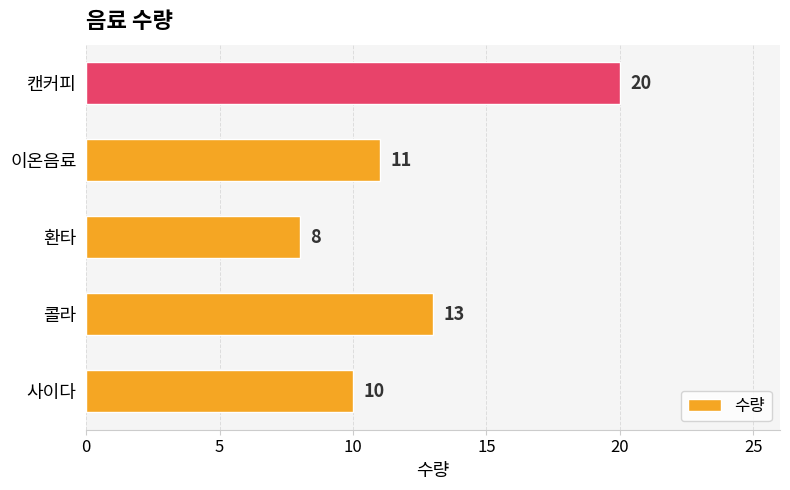

Does the chart contain any negative values?

No